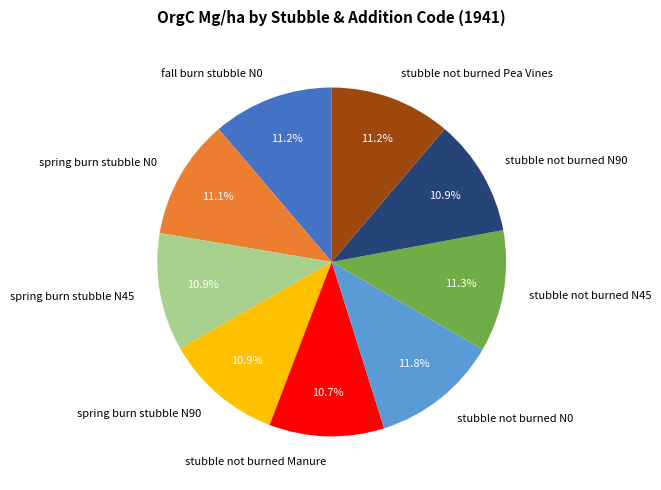

Approximately how many times larger is the value at stubble not burned N90 compared to spring burn stubble N90?

1.0